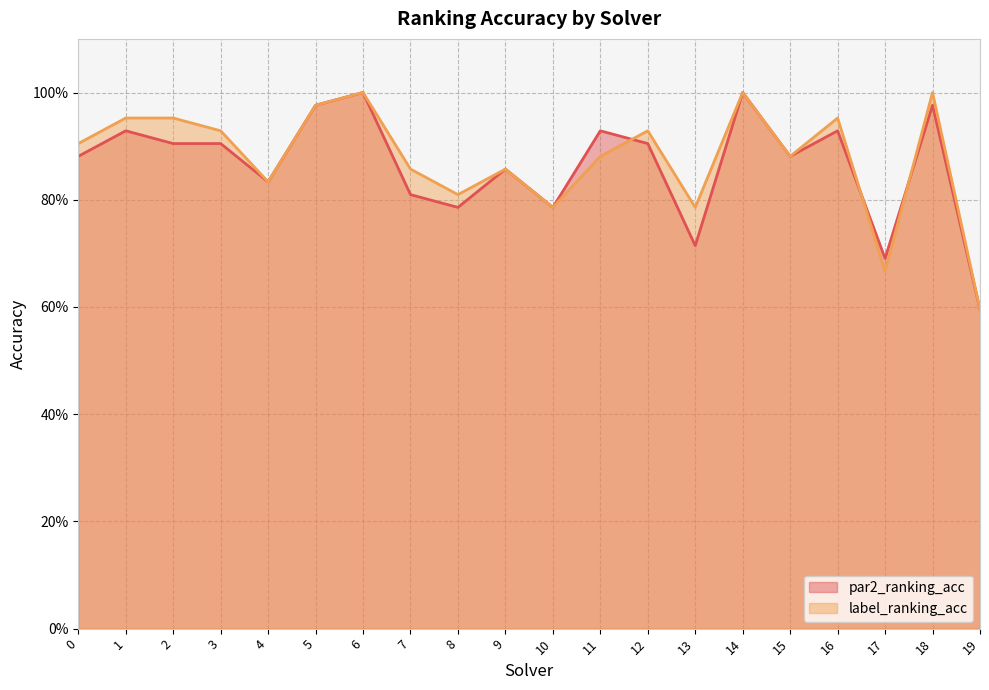

True or false: par2_ranking_acc has a value of 1.3 at 3.

False